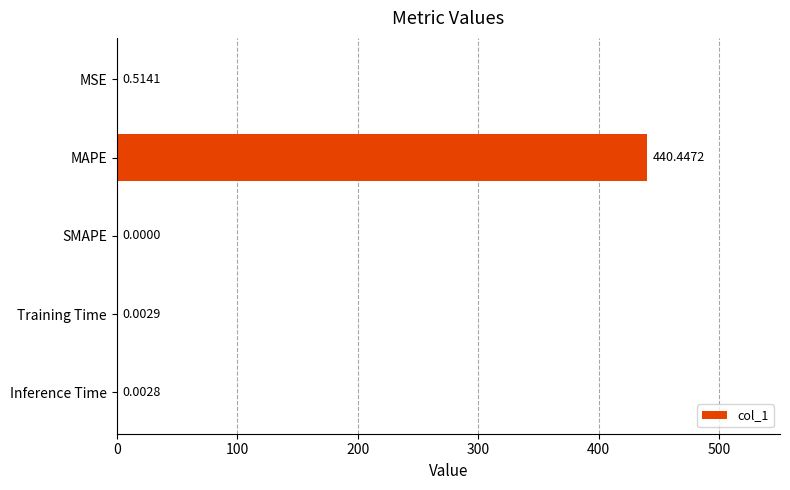

What is the sum of all values?

441.0